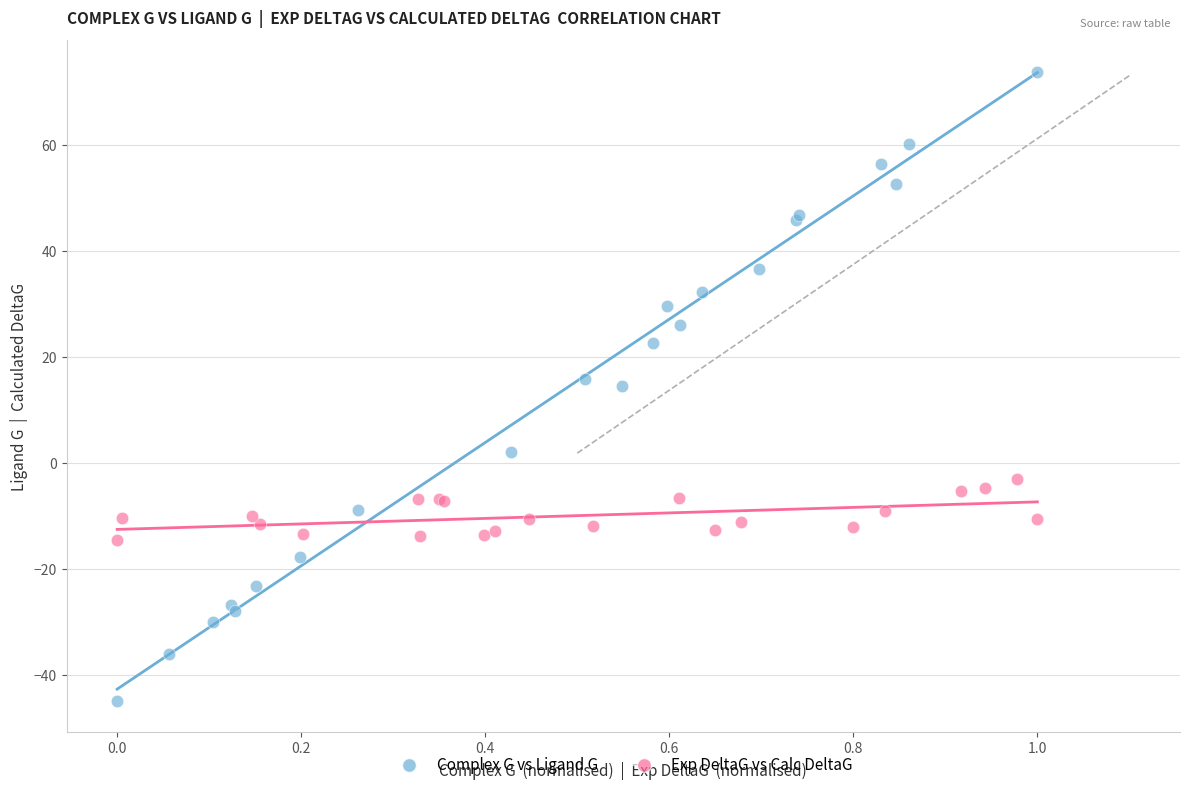

Which series has the largest Y range (max minus min)?

Complex G vs Ligand G